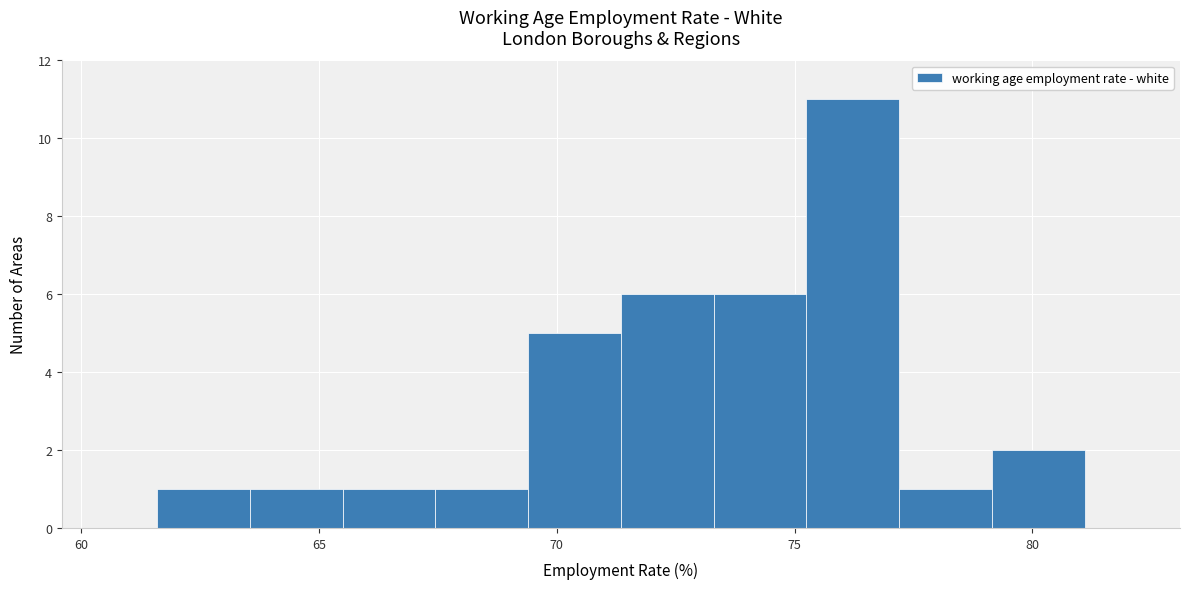

Read against the x-axis, roughly where is the centre of the tallest bar?

76.0